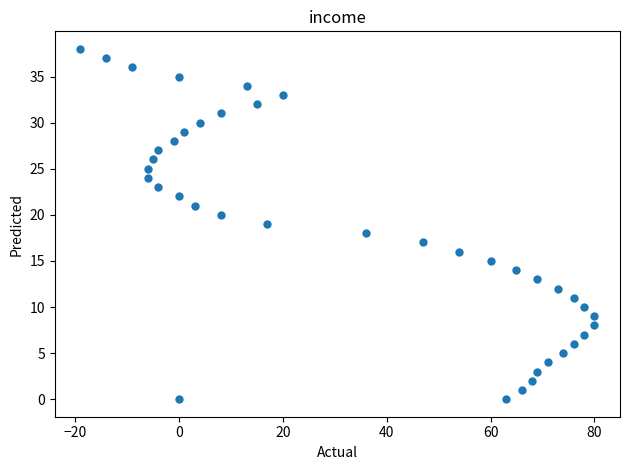

What is the range of Y values (max minus min)?

38